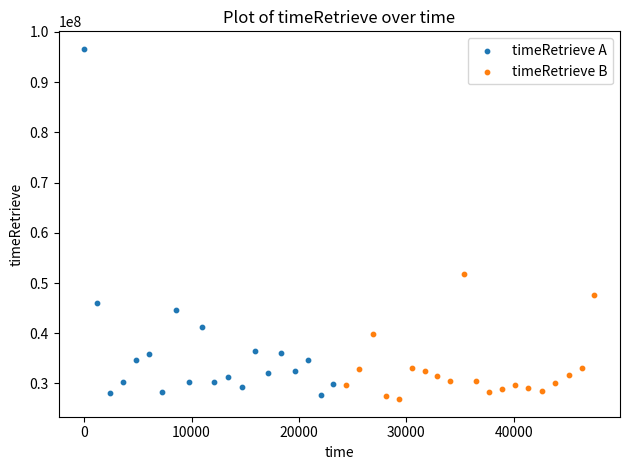

Which series reaches the maximum Y coordinate?

timeRetrieve A